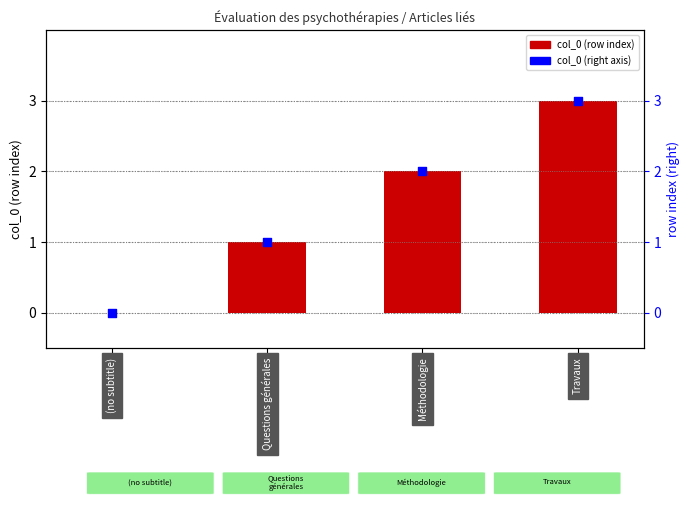

Which series has the largest Y range (max minus min)?

col_0